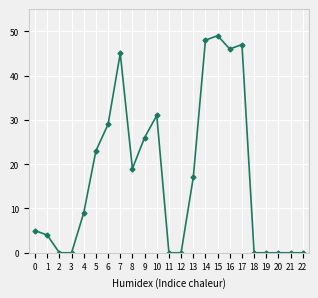

What is the approximate value at 13?

17